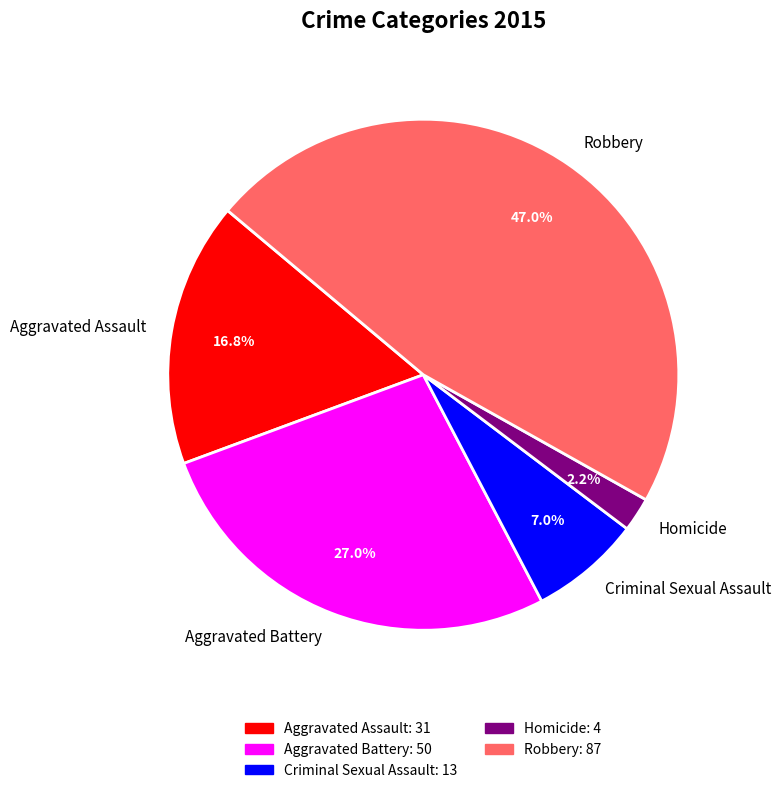

Is it true that Robbery is 33% of the pie?

False